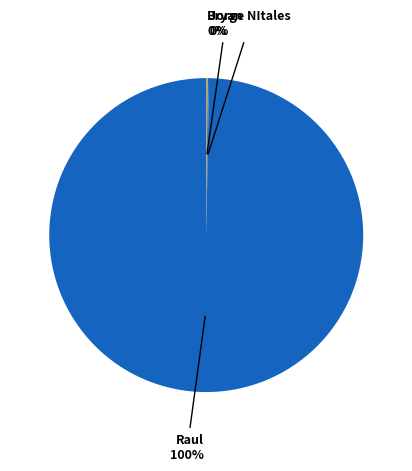

To the nearest percent, what is the difference between the largest and smallest slice percentages?

100%